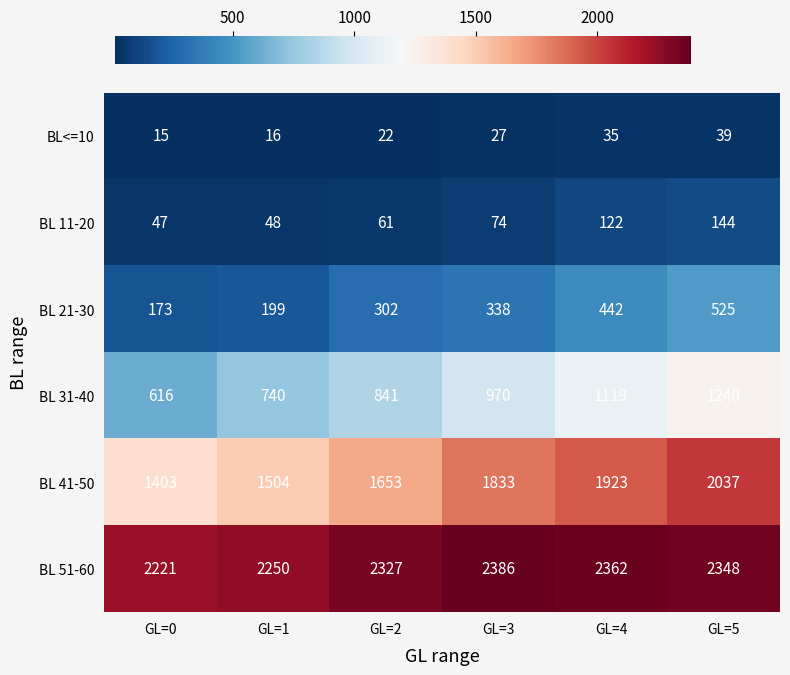

What is the smallest value displayed?

15